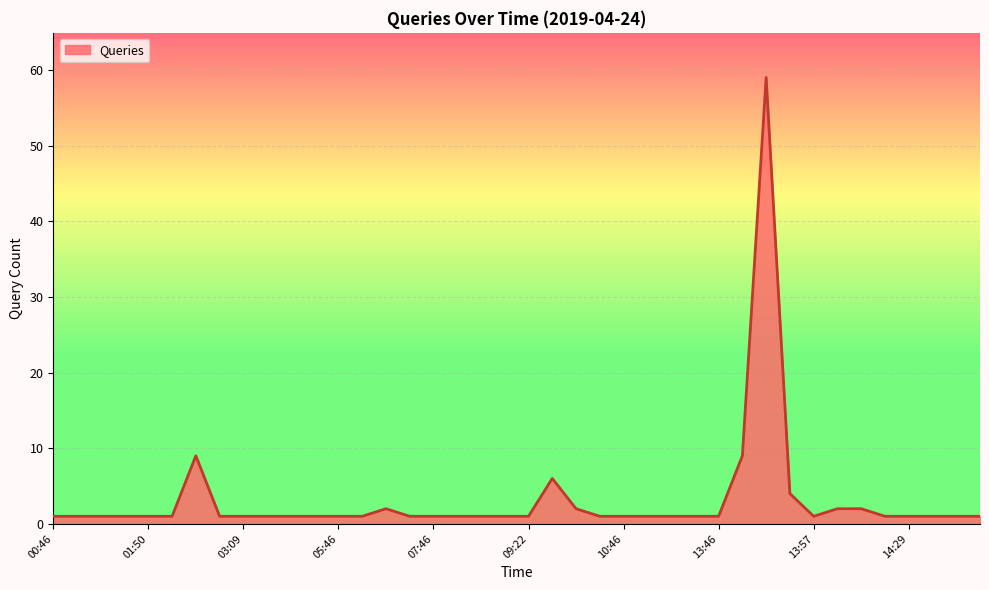

What is the greatest value displayed?

59